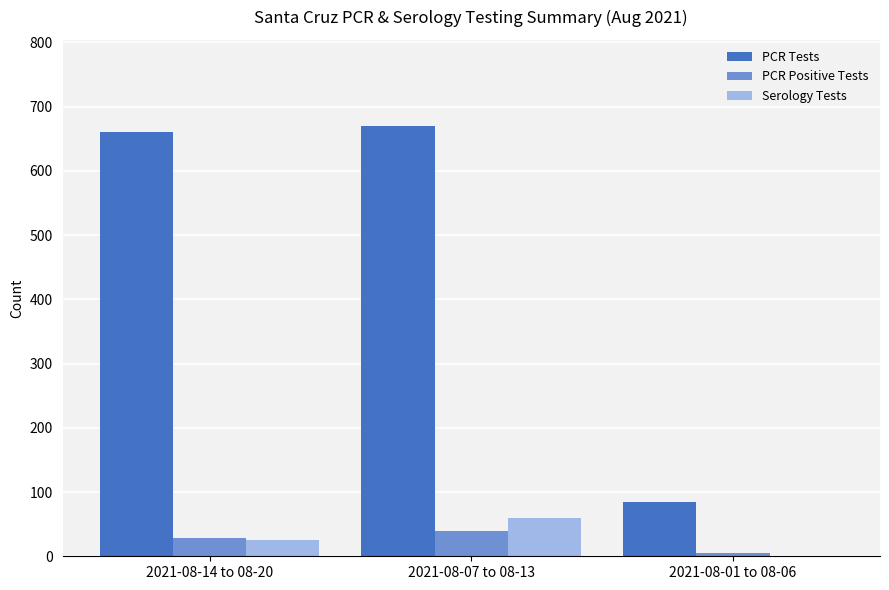

Reading left to right, what are all the values shown in this chart?

PCR Tests: 661	670	85
PCR Positive Tests: 28	40	5
Serology Tests: 26	59	1